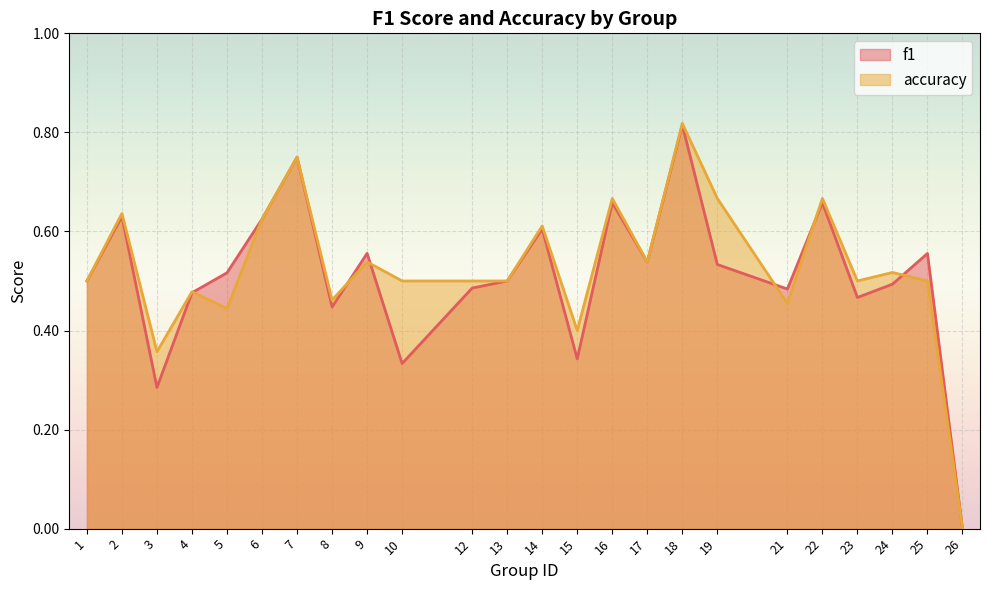

True or false: accuracy and f1 cross at least once.

True